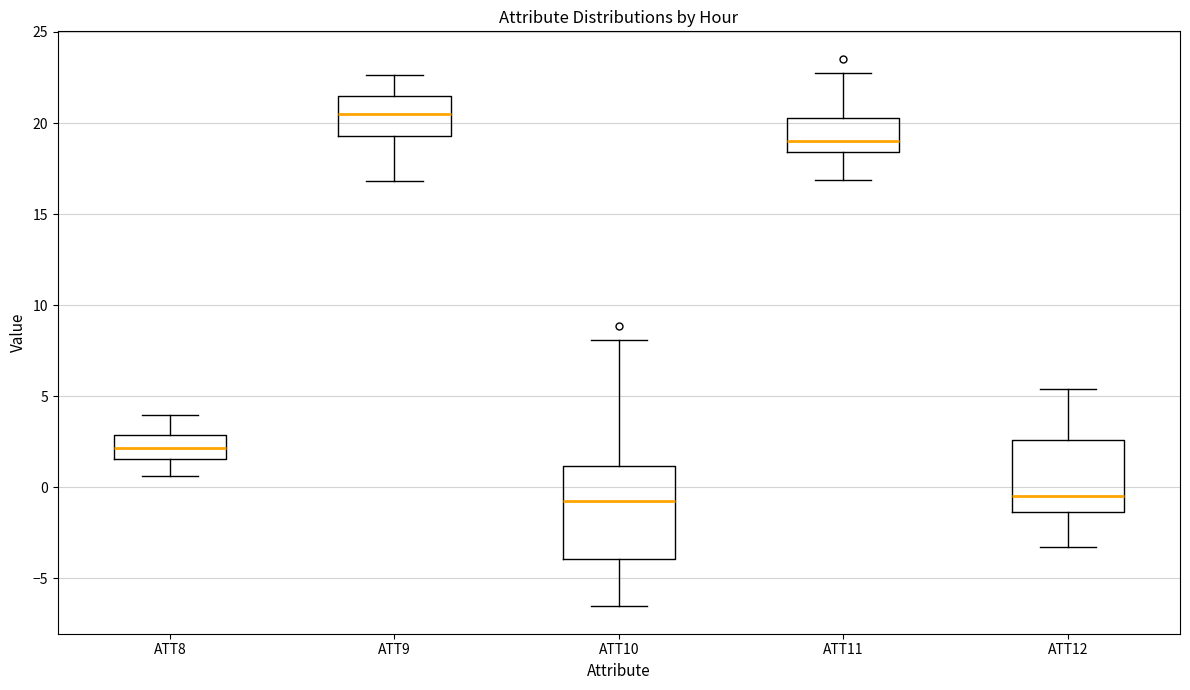

Where does the upper whisker of the box for ATT12 end on the y-axis? The values are not printed on the chart, so give them approximately, as read against the axis.

5.5